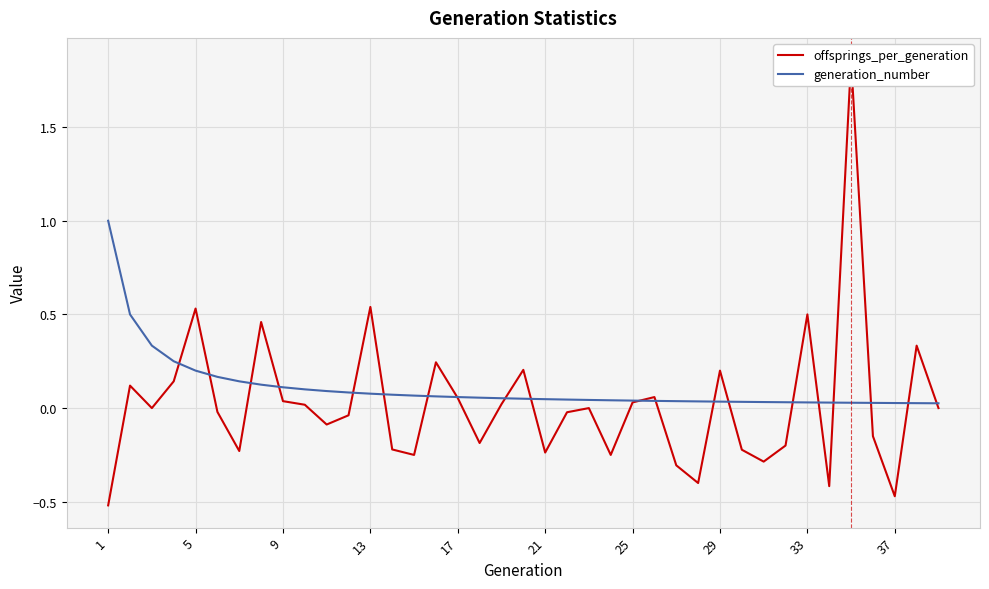

What is the greatest value displayed?

1.9